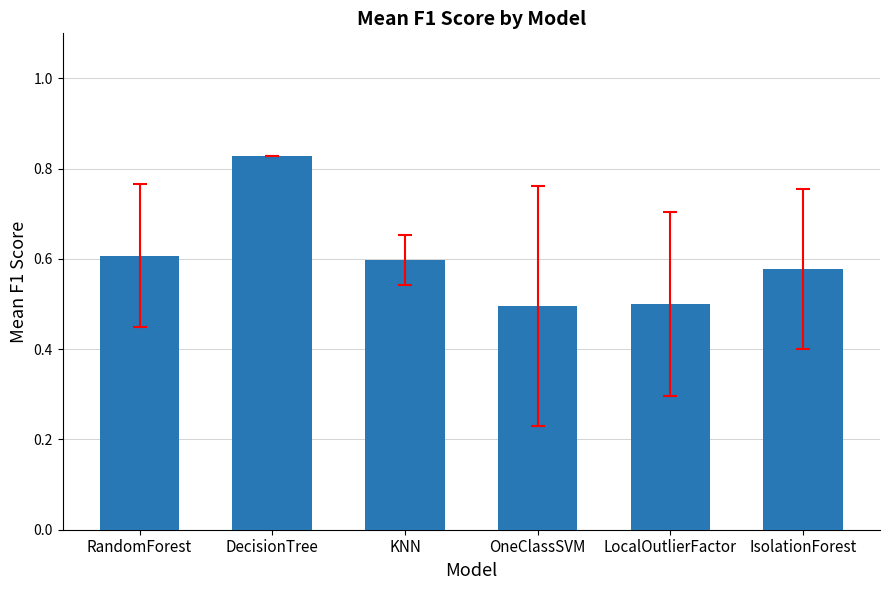

Are the bars horizontal?

No